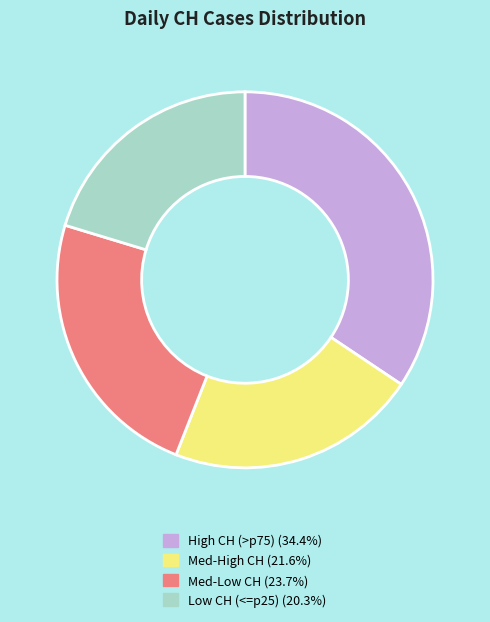

Is there a majority slice in this chart?

No